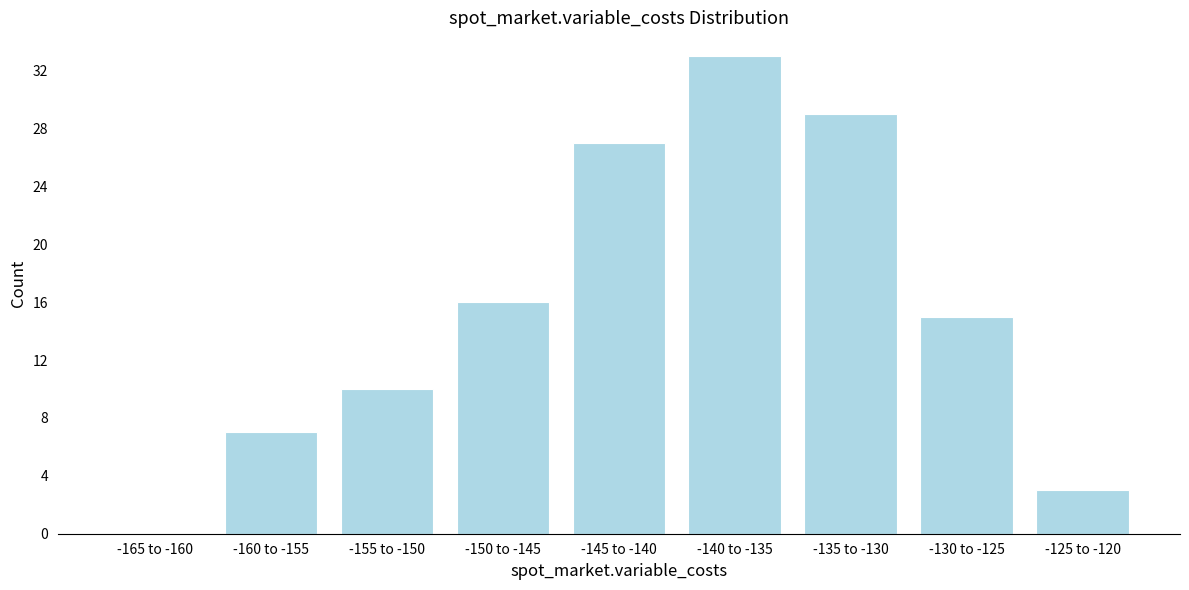

Reading left to right, list all the values displayed in this chart.

-165 to -160=0	-160 to -155=7	-155 to -150=10	-150 to -145=16	-145 to -140=27	-140 to -135=33	-135 to -130=29	-130 to -125=15	-125 to -120=3